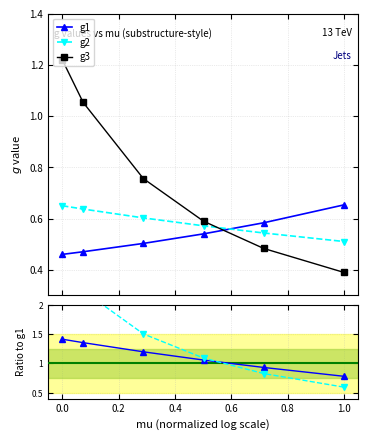

What is the difference between the maximum and minimum values in the g3/g1 series?

2.1